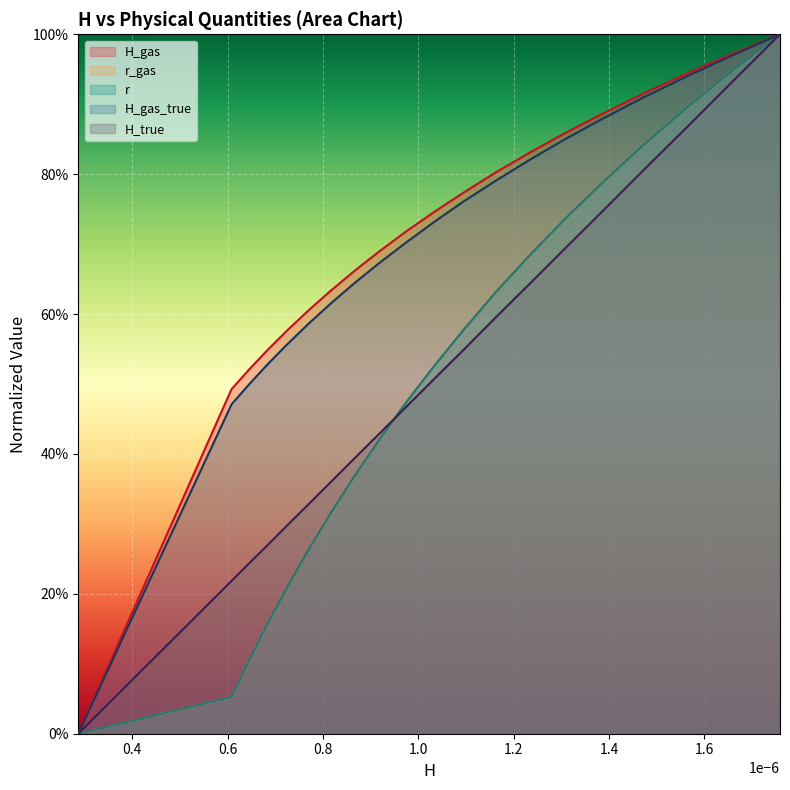

What is the difference between the maximum and second lowest values in the H_gas_true series?

0.5